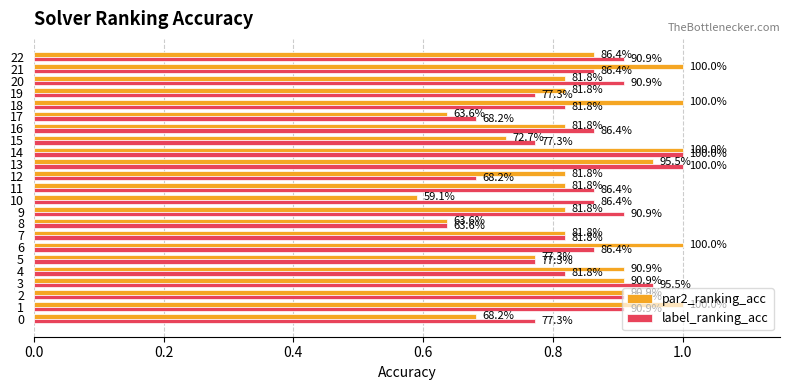

What are all the series names shown in the legend?

par2_ranking_acc, label_ranking_acc